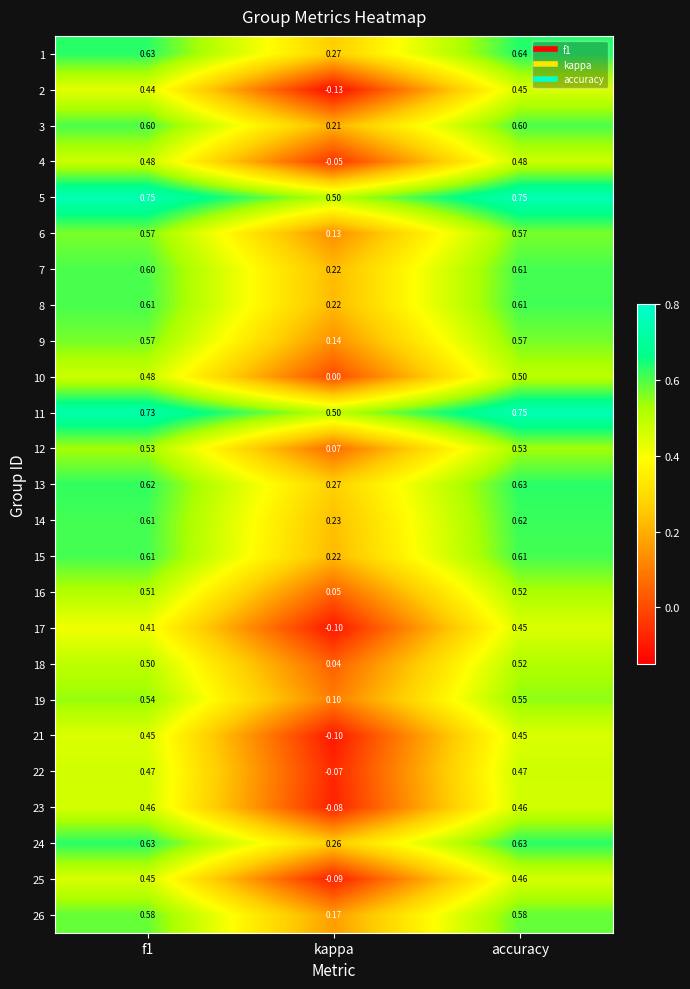

Which label corresponds to the smallest value in the chart?

kappa